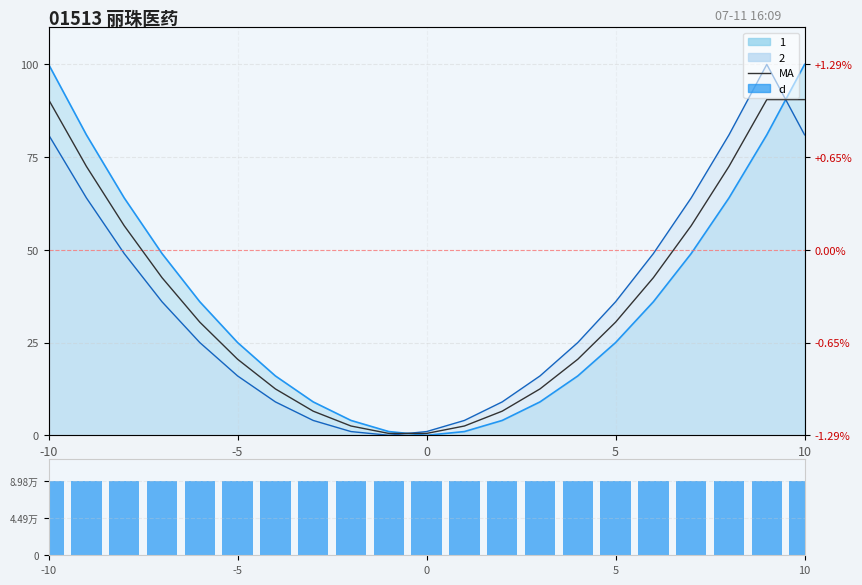

Which series has the largest total across all categories?

d